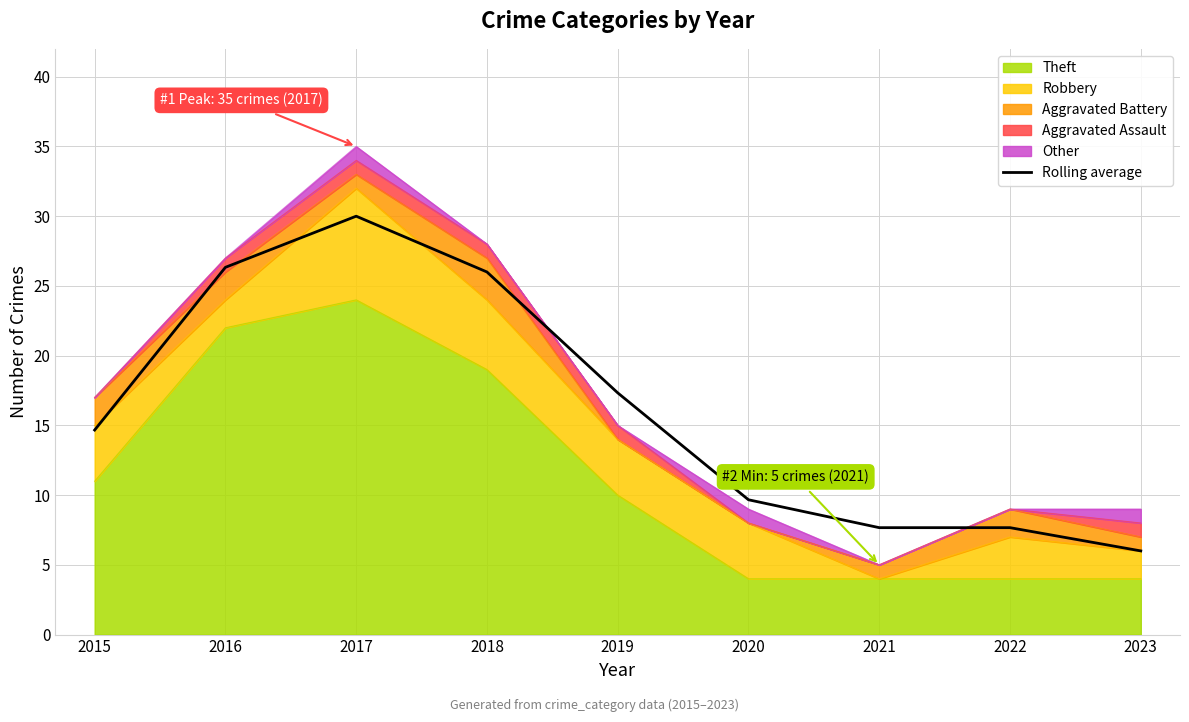

Which label corresponds to the largest value in the chart?

2017